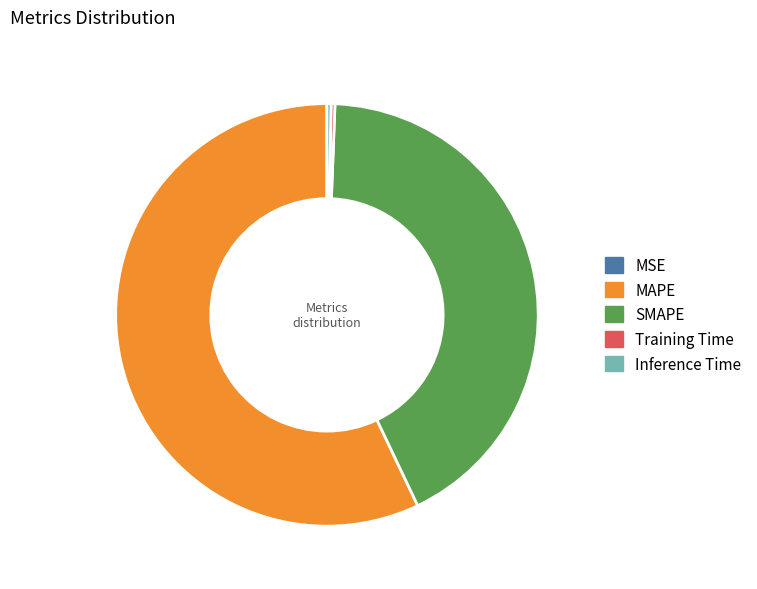

Does MAPE represent more than half of the total?

Yes